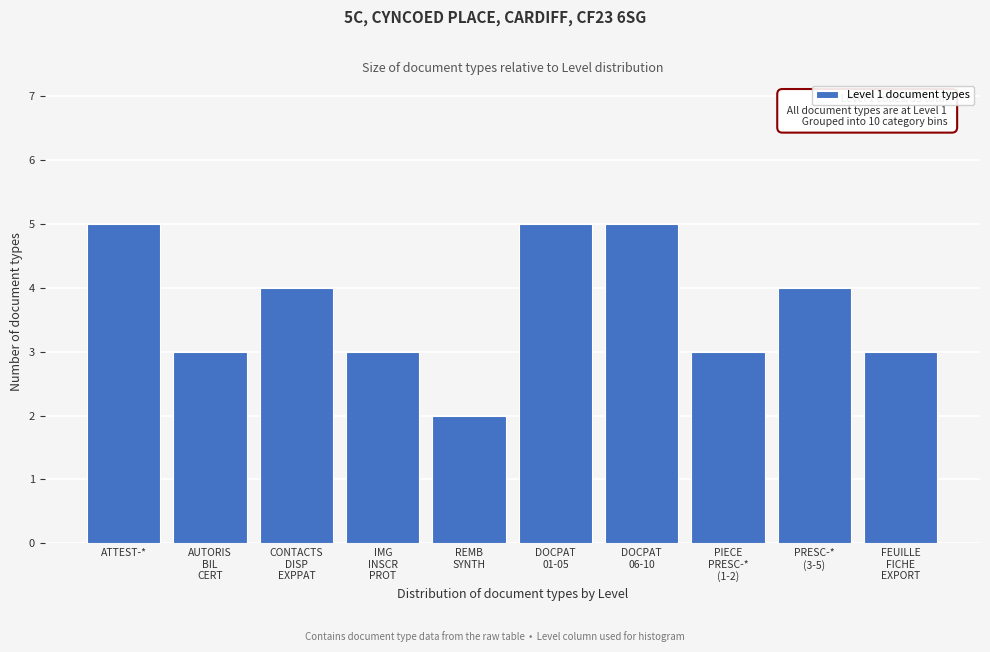

Reading left to right, extract all data points from this chart.

5	3	4	3	2	5	5	3	4	3